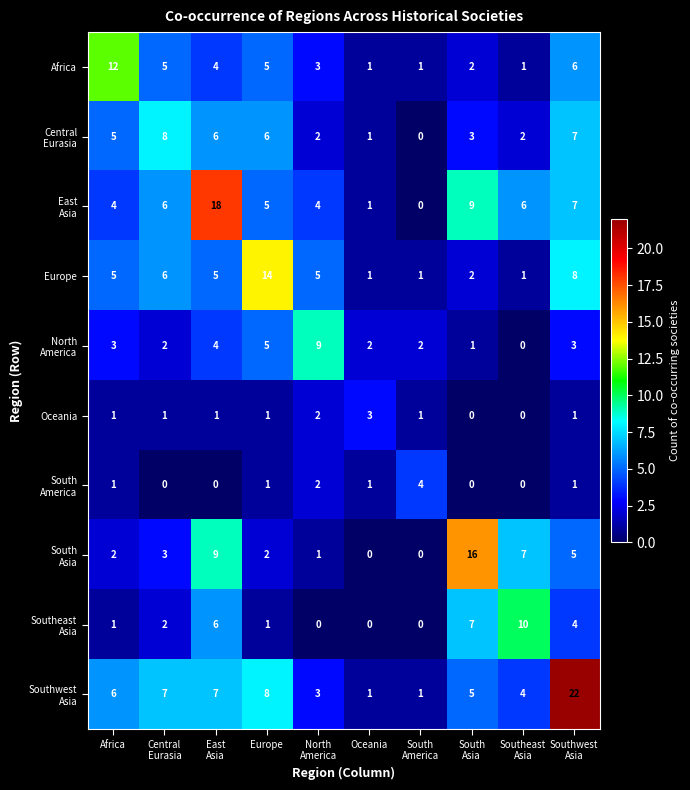

True or false: Oceania has a value of 5 at Oceania.

False